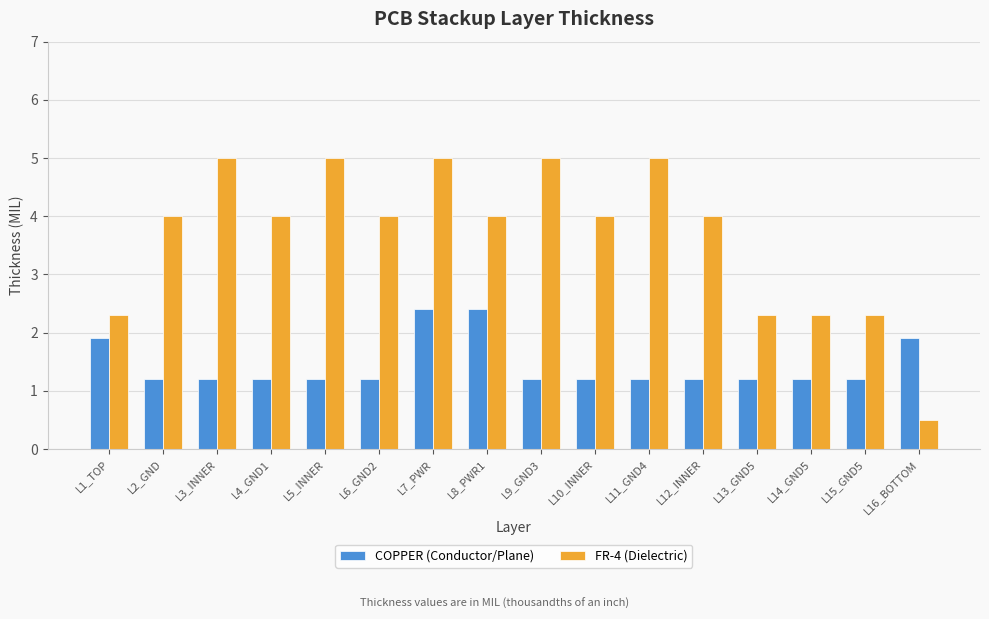

True or false: FR-4 (Dielectric) has a value of 5.4 at L8_PWR1.

False